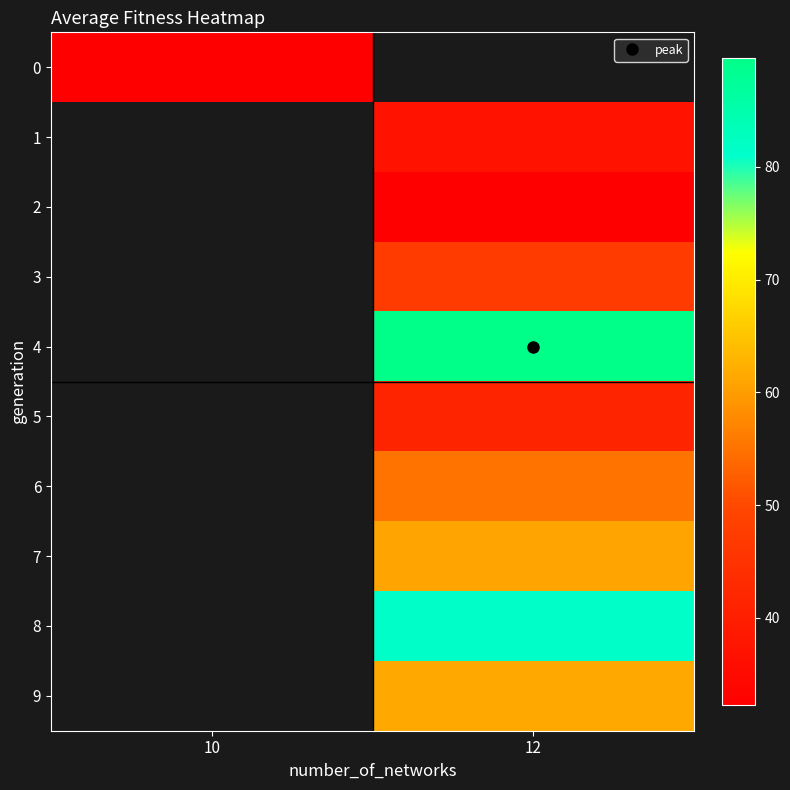

How many categories are shown in the chart?

2